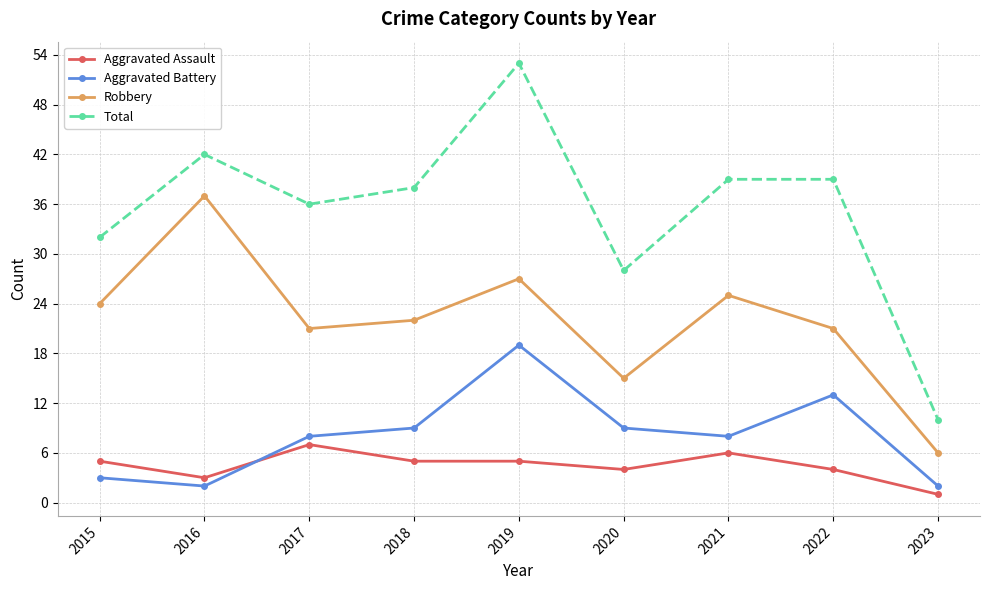

What is the value of the Robbery point at the 6th from the left?

15